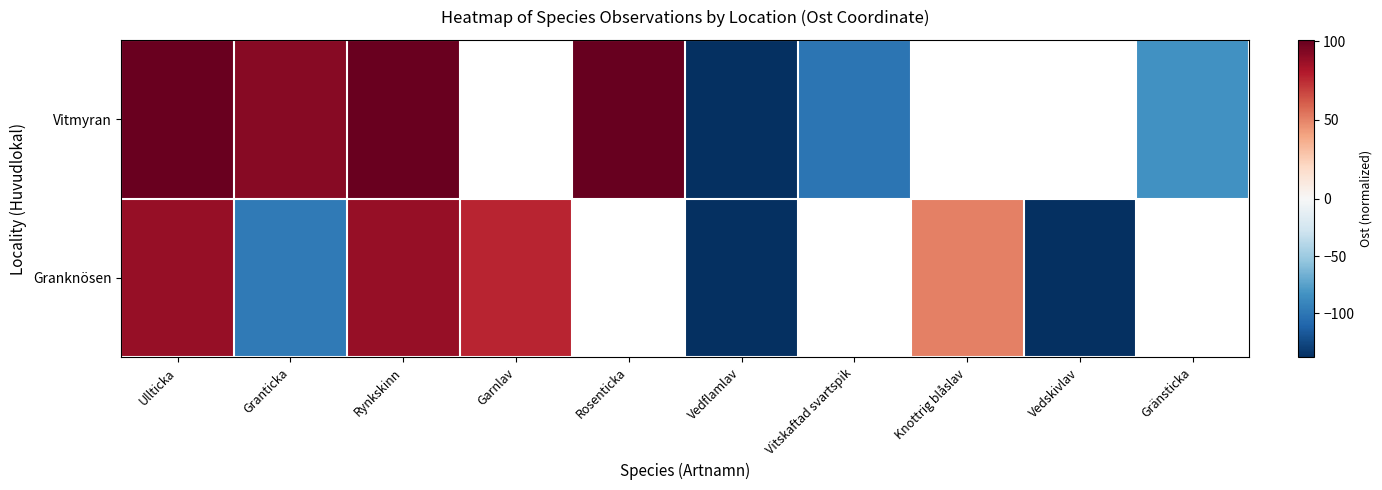

How many positive values does the Vitmyran series have?

4